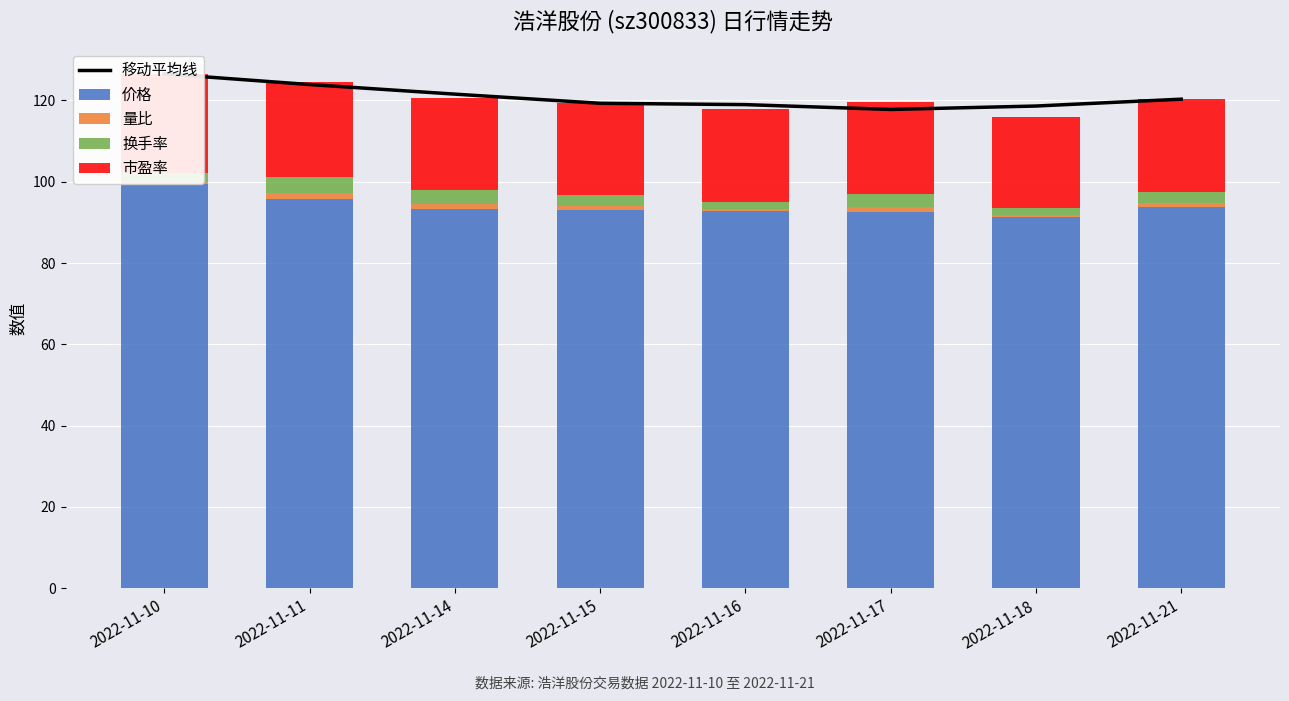

What are all the series names shown in the legend?

移动平均线, 价格, 量比, 换手率, 市盈率